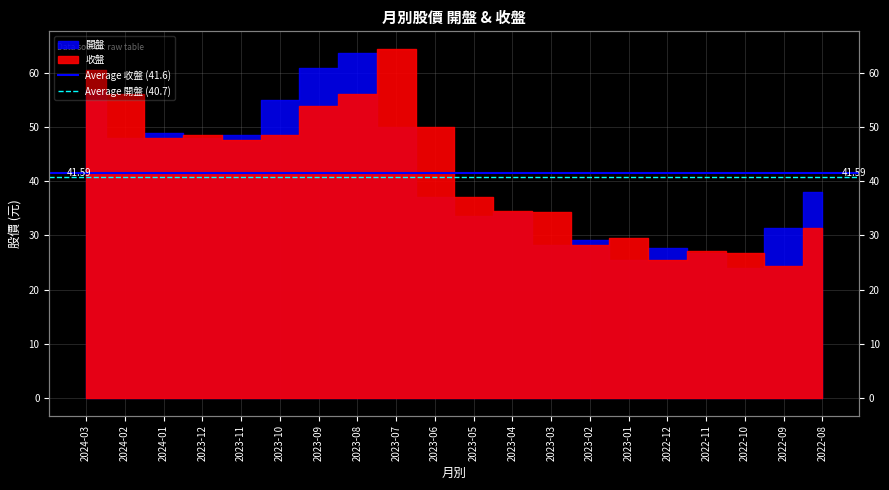

What is the difference between the highest and lowest values at 2024-02?

0.9